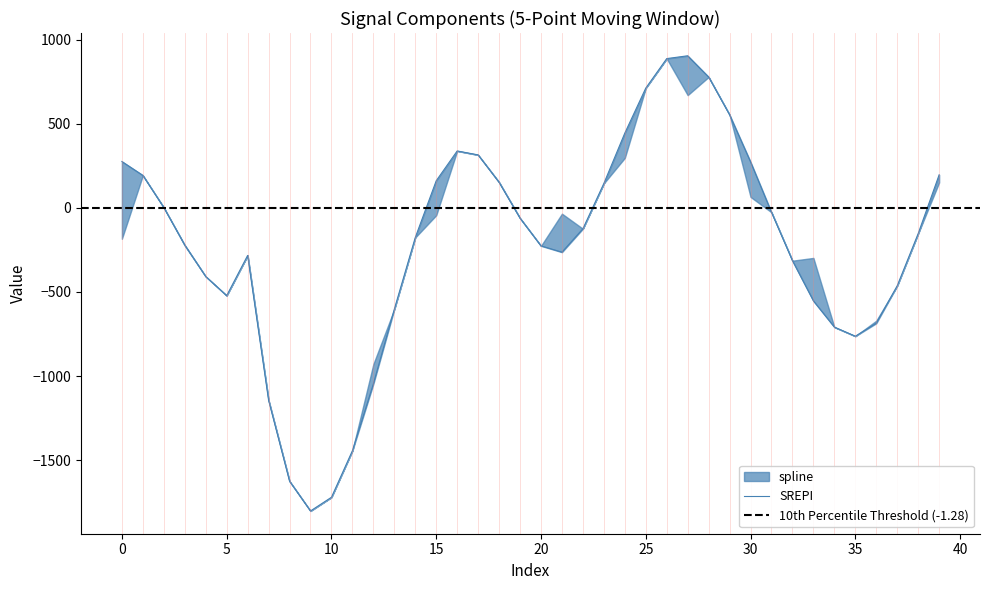

How many values in the spline series exceed -152?

19